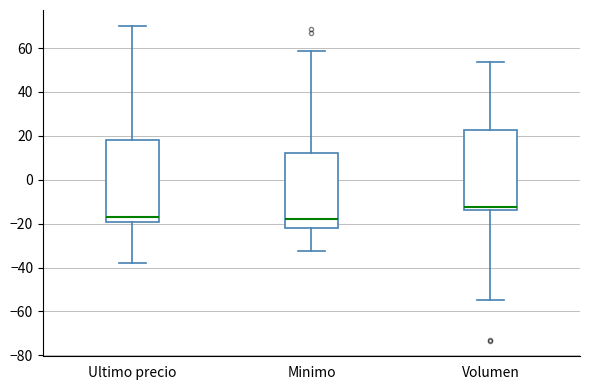

Reading left to right, transcribe this box plot: for each box, give where its median line is, the range the box spans, and where its two whiskers end, as read against the y-axis. The values are not printed on the chart, so give them approximately, as read against the axis.

Ultimo precio: median -16, box -20 to 18, whiskers -38 to 70
Minimo: median -18, box -22 to 12, whiskers -32 to 58
Volumen: median -12, box -14 to 22, whiskers -54 to 54